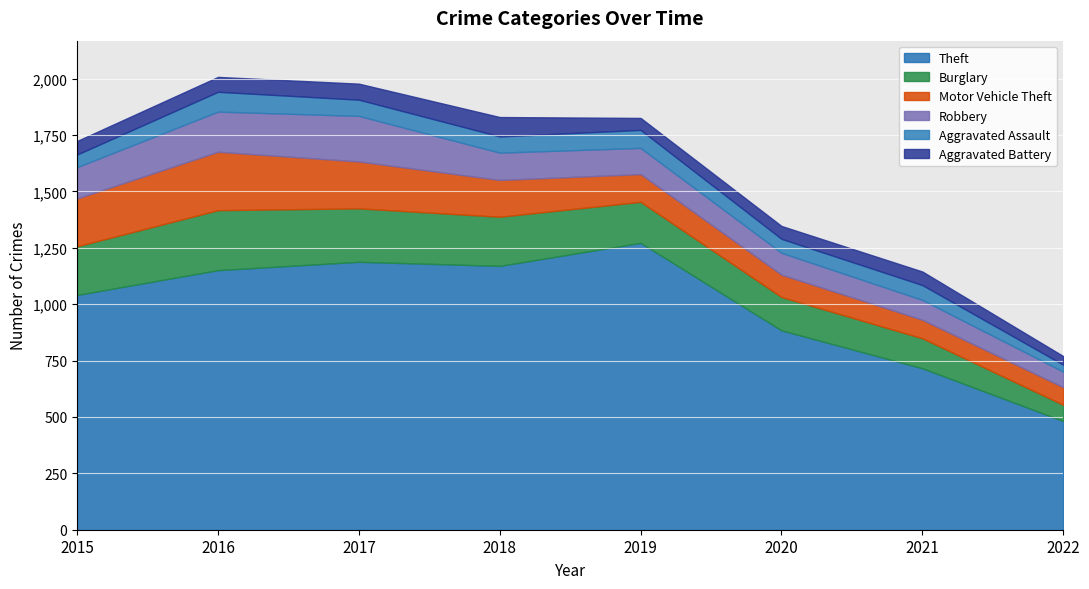

What is the difference between the second highest and minimum values in the Robbery series?

109